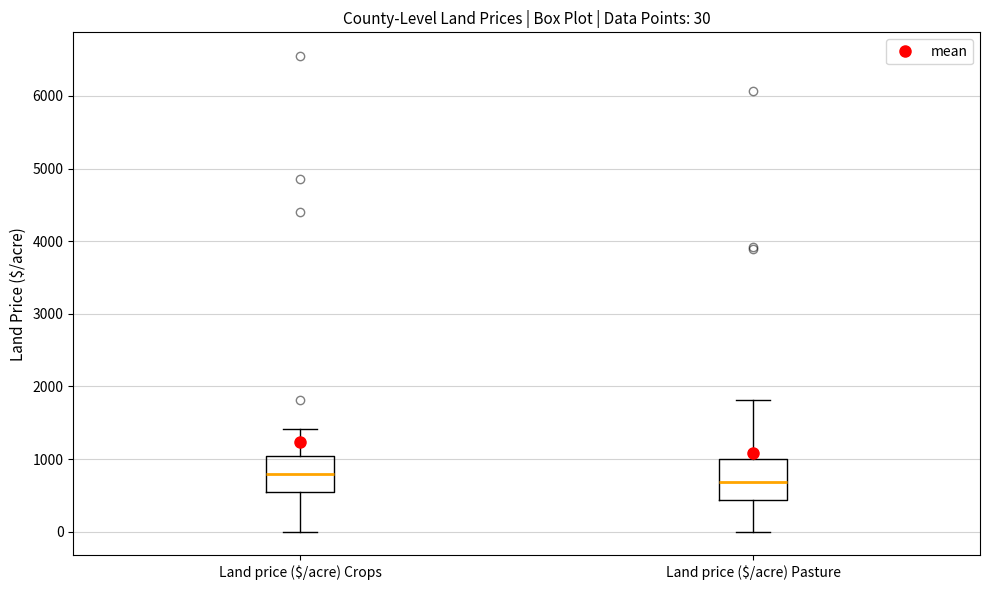

Which box has the lowest median line?

Land price ($/acre) Pasture